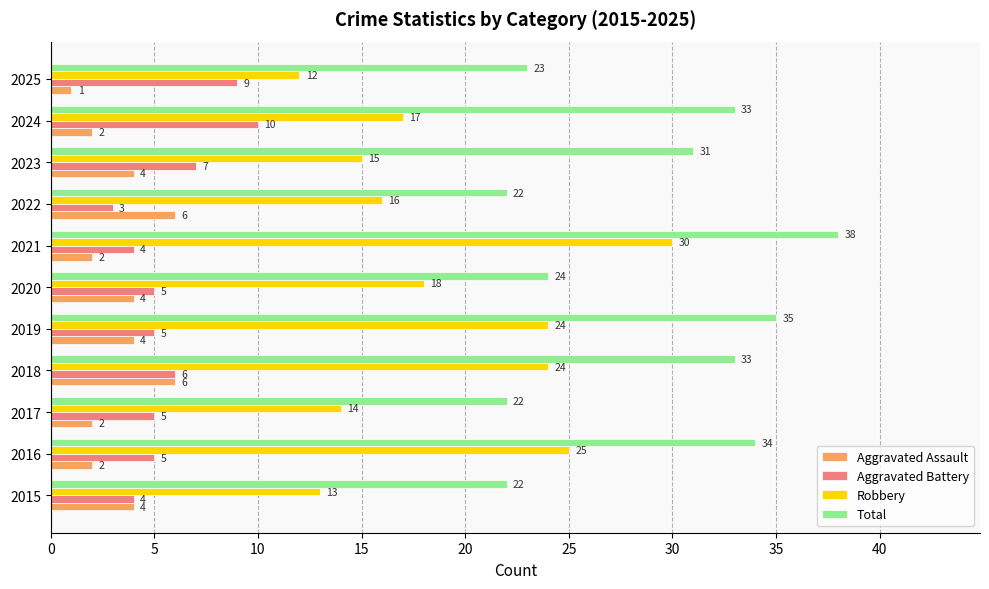

Which series has the widest spread of values?

Robbery